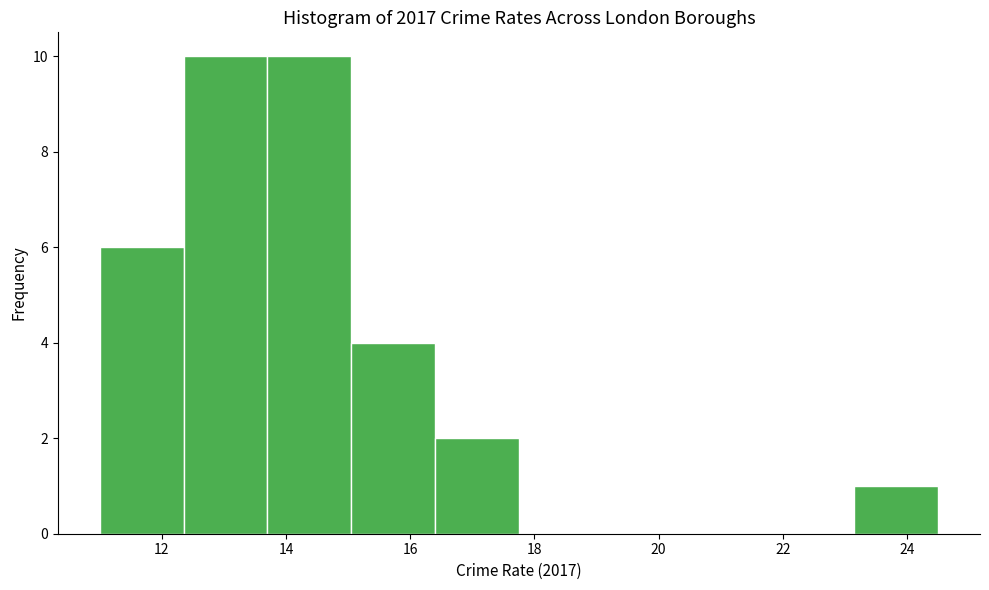

Reading left to right, transcribe this chart: for each bar, give the range it covers on the x-axis and its height. Neither the bar edges nor the heights are printed on the chart, so give them approximately, as read against the axes.

11.00 to 12.35: 6
12.35 to 13.70: 10
13.70 to 15.05: 10
15.05 to 16.40: 4
16.40 to 17.75: 2
17.75 to 19.10: 0
19.10 to 20.45: 0
20.45 to 21.80: 0
21.80 to 23.15: 0
23.15 to 24.50: 1